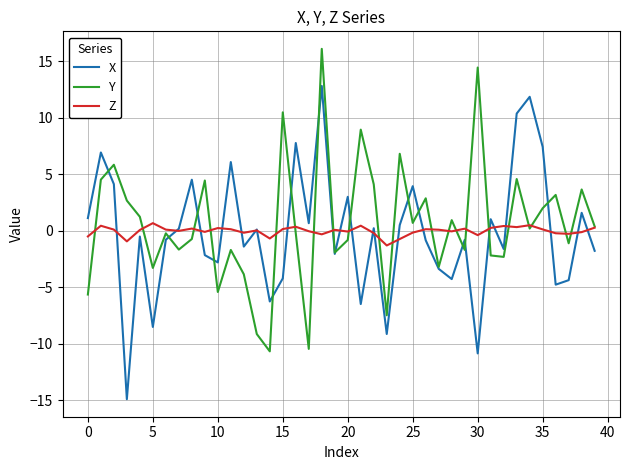

What is the lowest value of the Y series?

-10.7